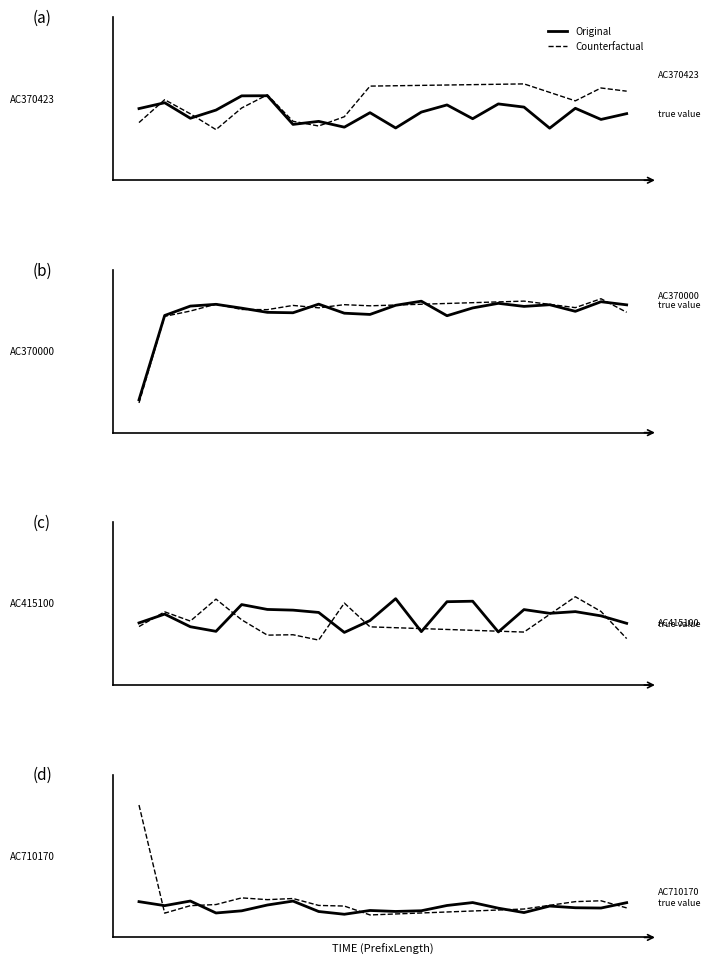

Does the chart display data point markers on the line(s)?

No